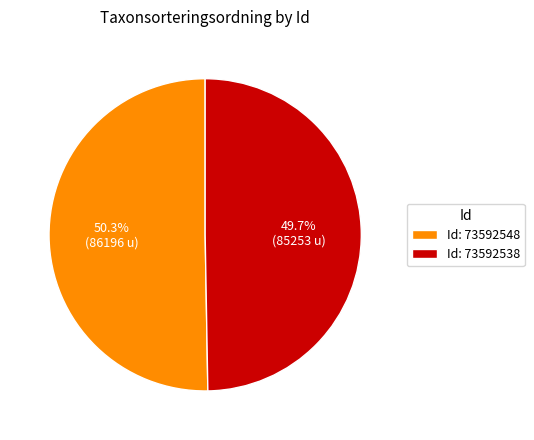

Which slice is the largest?

Id: 73592548